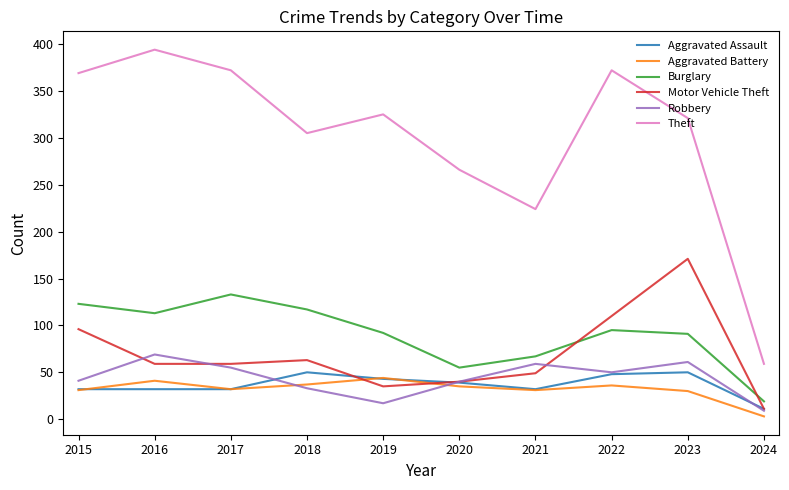

What is the difference between the maximum and minimum values in the Motor Vehicle Theft series?

160